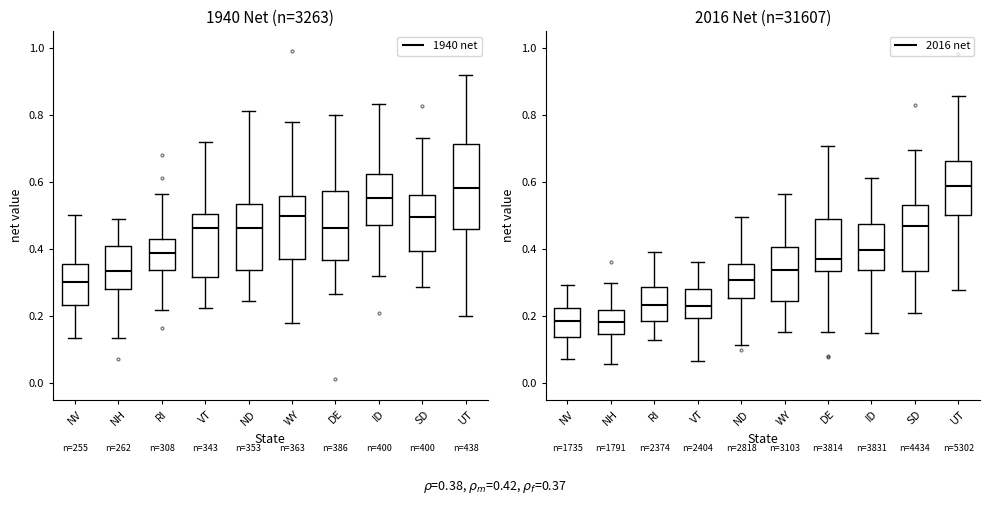

Which series has the largest range (max minus min)?

1940 net